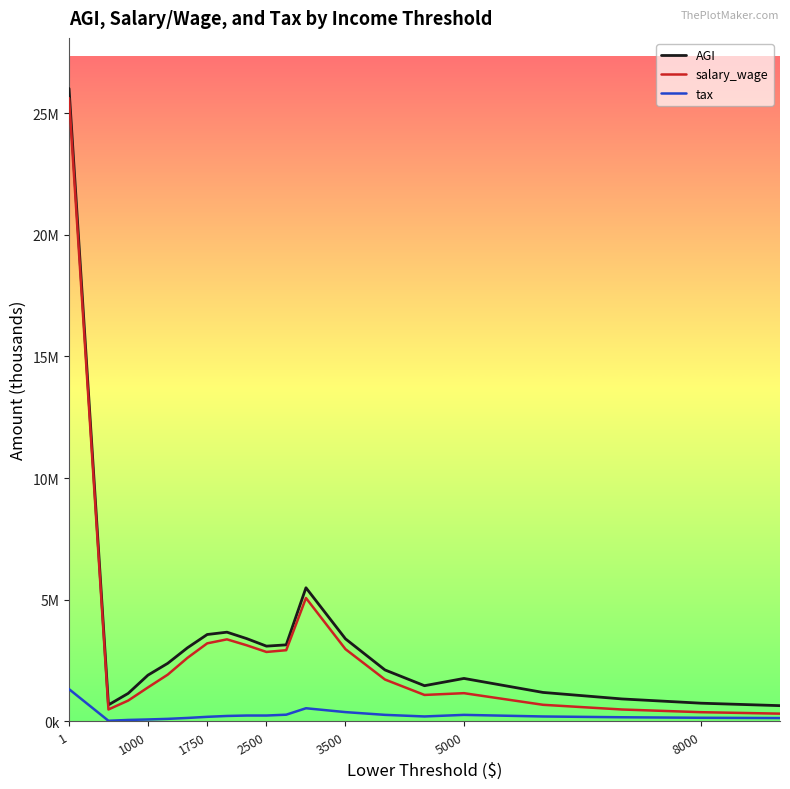

Does the chart have visible grid lines?

No